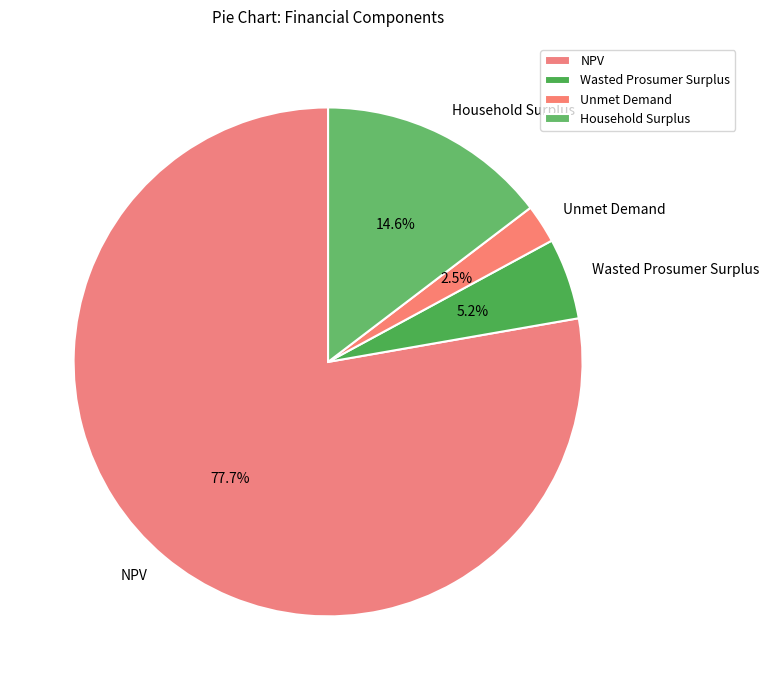

What is the largest slice in the pie chart?

NPV